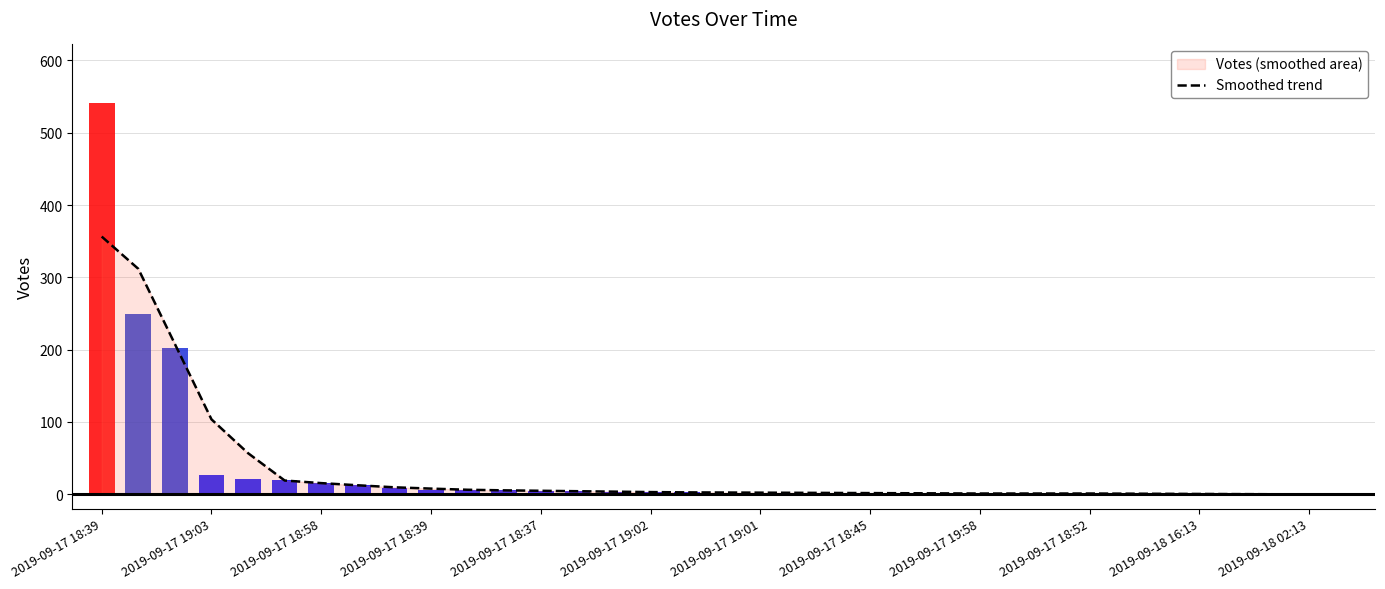

How many values are below 2?

15